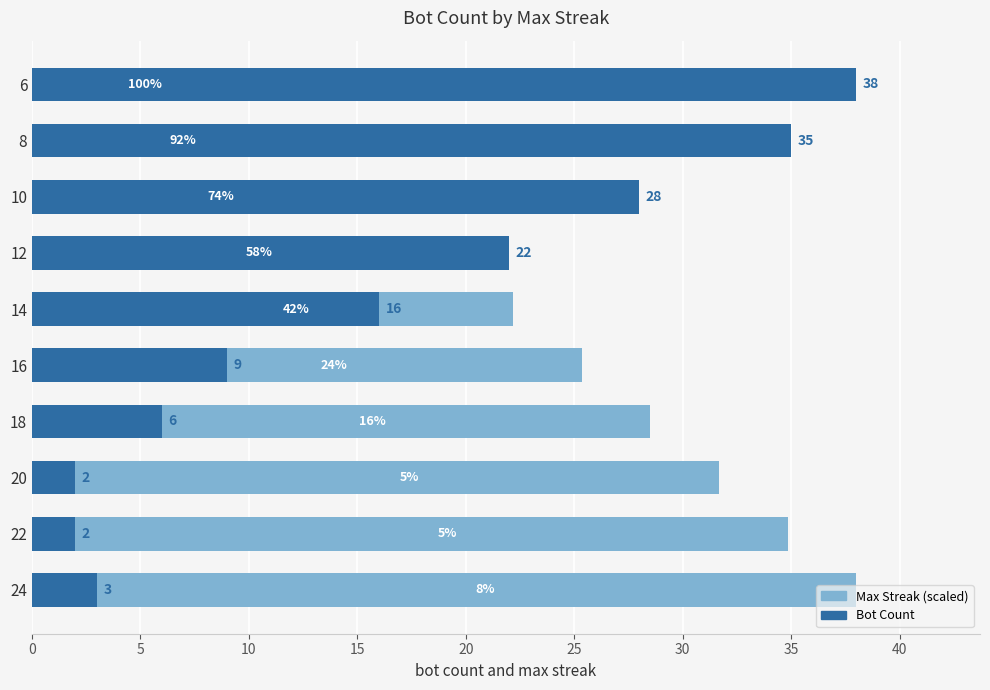

What are all the series names shown in the legend?

Max Streak (scaled), Bot Count